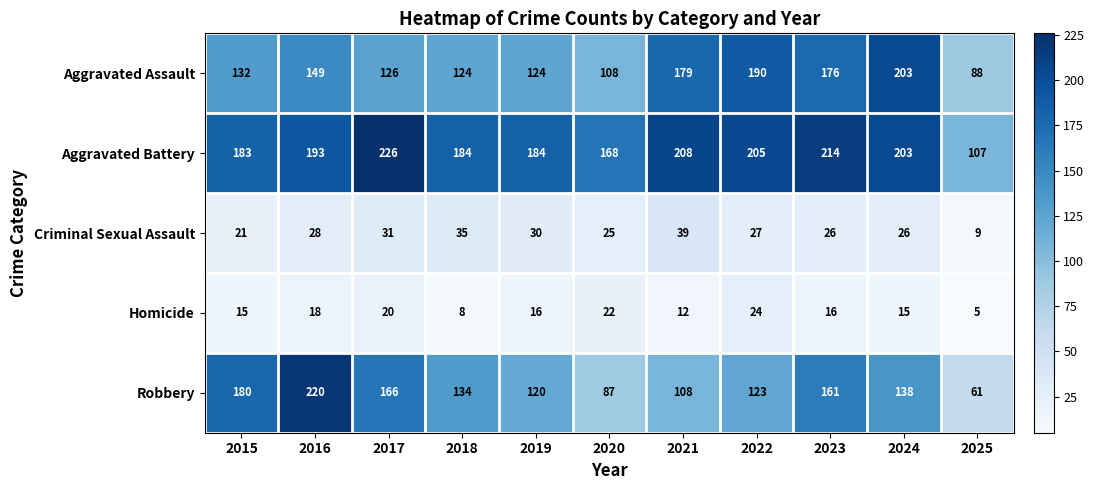

At how many categories does at least one series exceed 191?

6